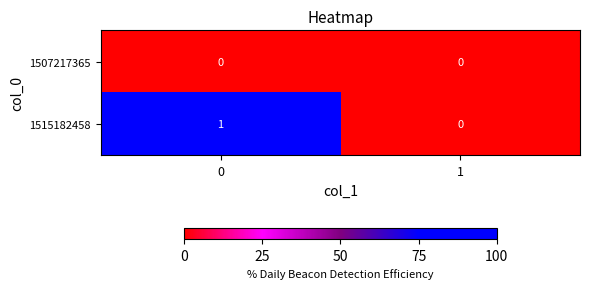

Which series has the largest total across all categories?

1515182458